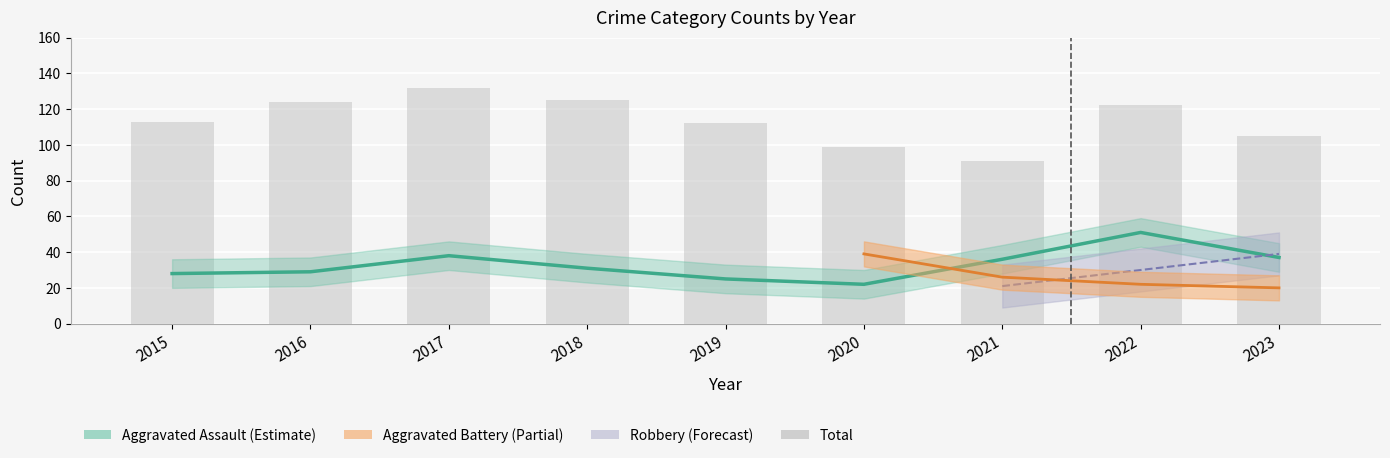

What is the difference between the maximum and minimum values in the Aggravated Assault series?

29